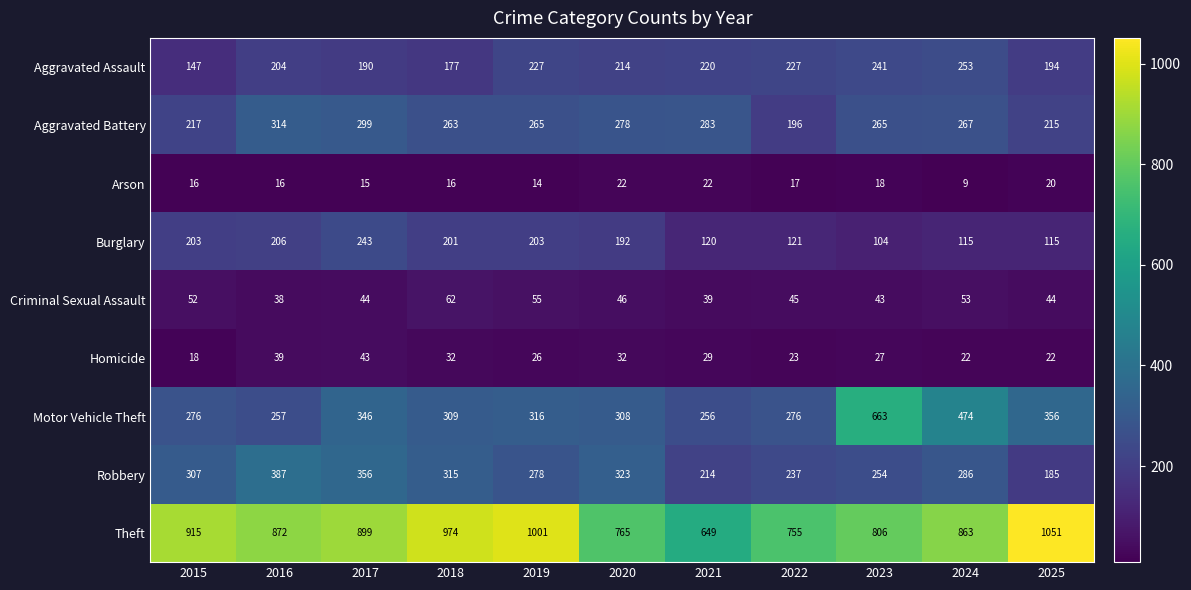

What is the minimum value shown in the chart?

9